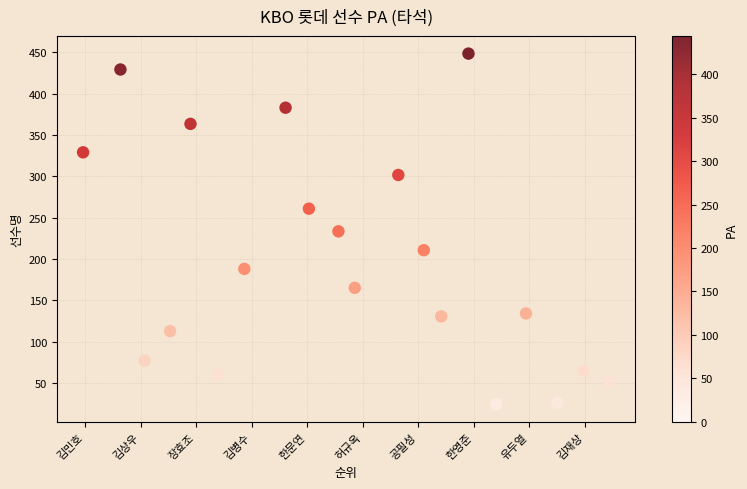

What is the range of Y values (max minus min)?

424.6